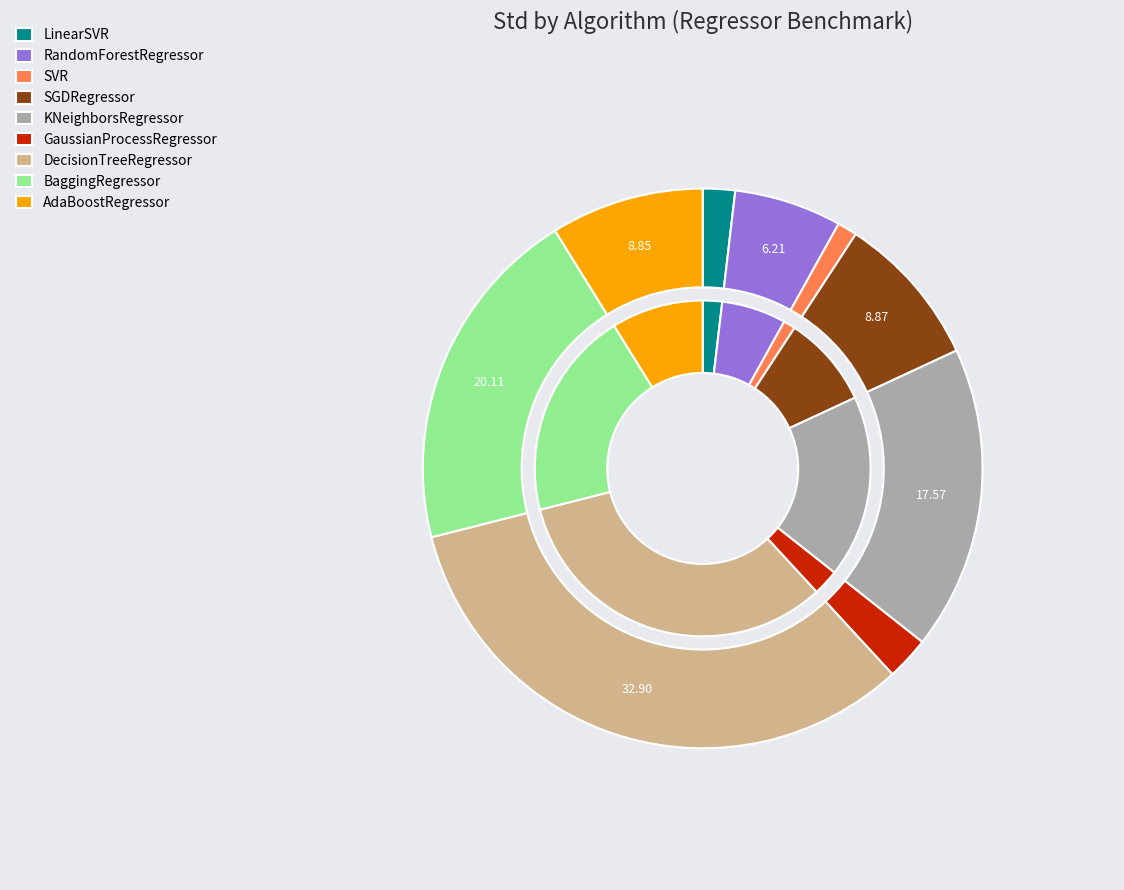

To the nearest percent, what is the difference between the largest and smallest slice percentages?

32%